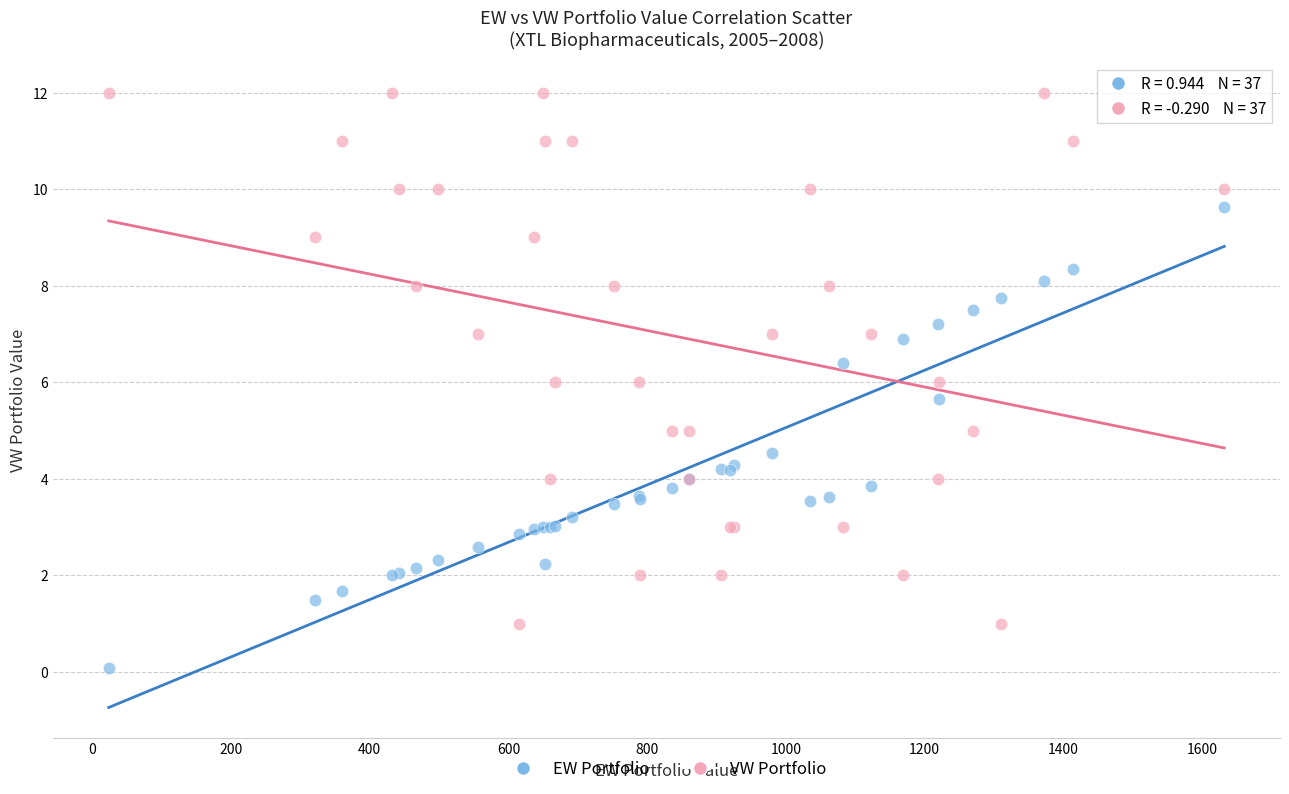

Which series has the widest spread of Y values?

VW Portfolio